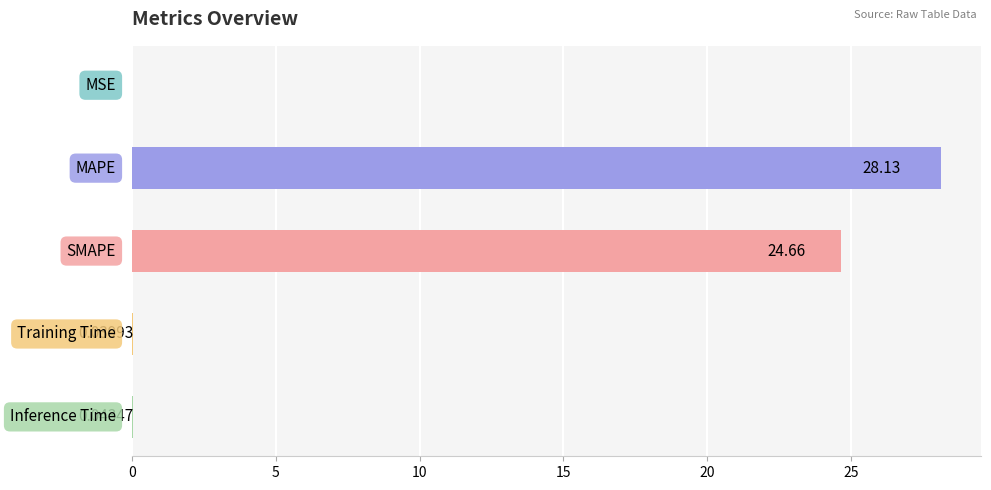

What is the sum of all values?

52.9